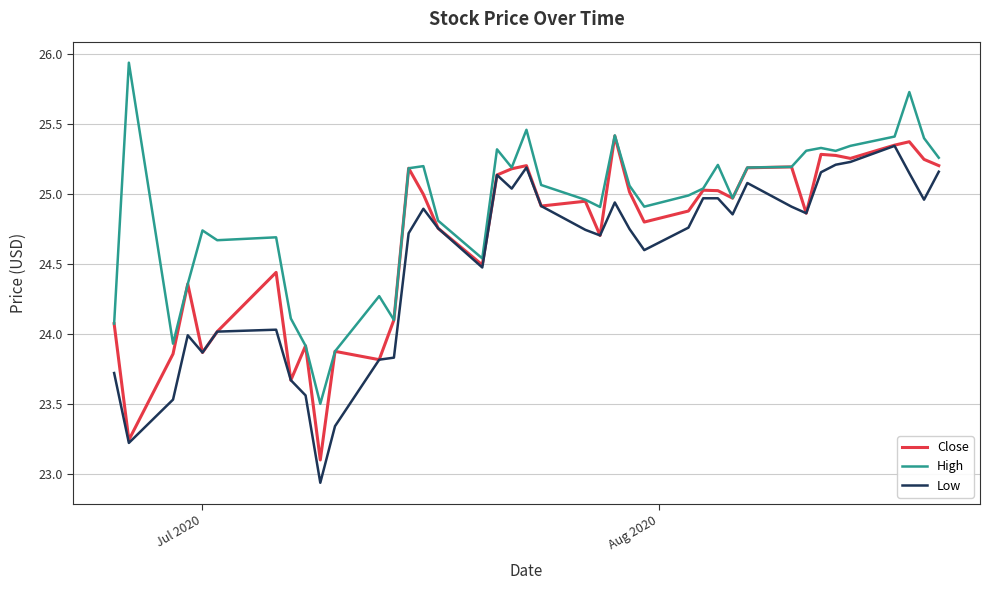

Which series has the largest total across all categories?

High